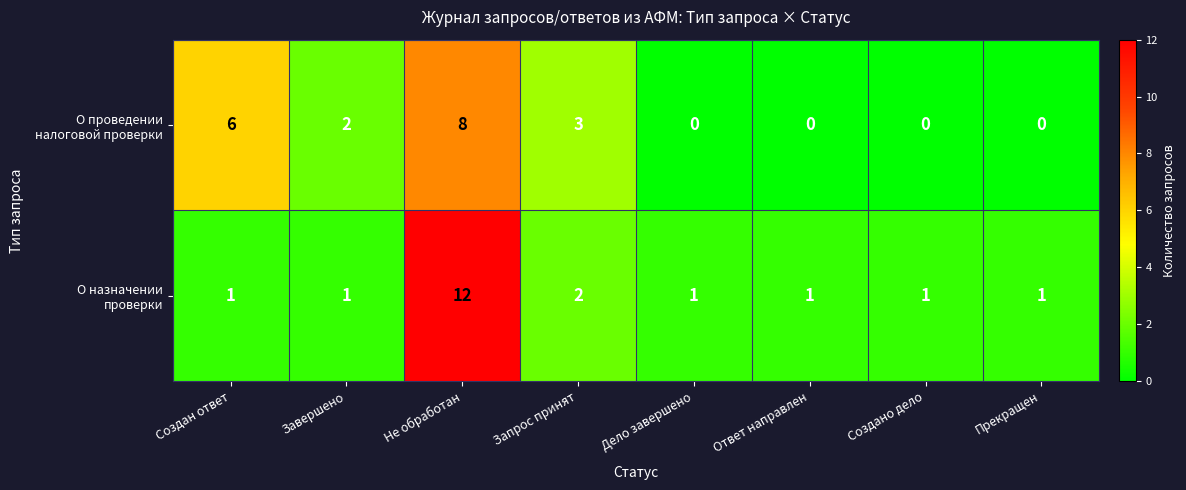

What is the maximum value shown in the chart?

12